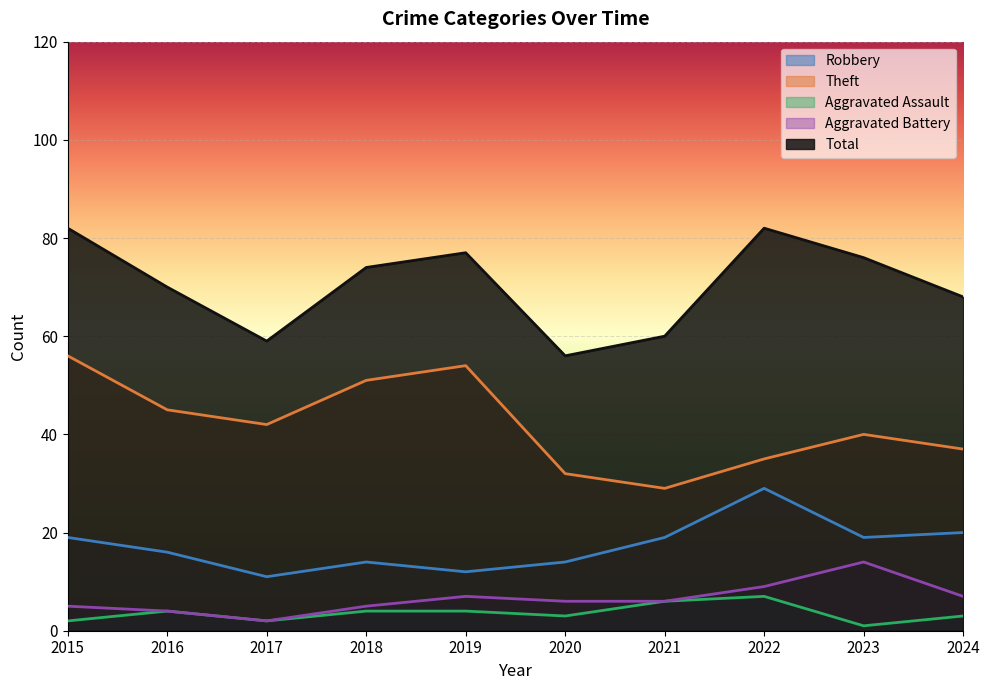

Is it true that Theft equals 44 at 2020?

False